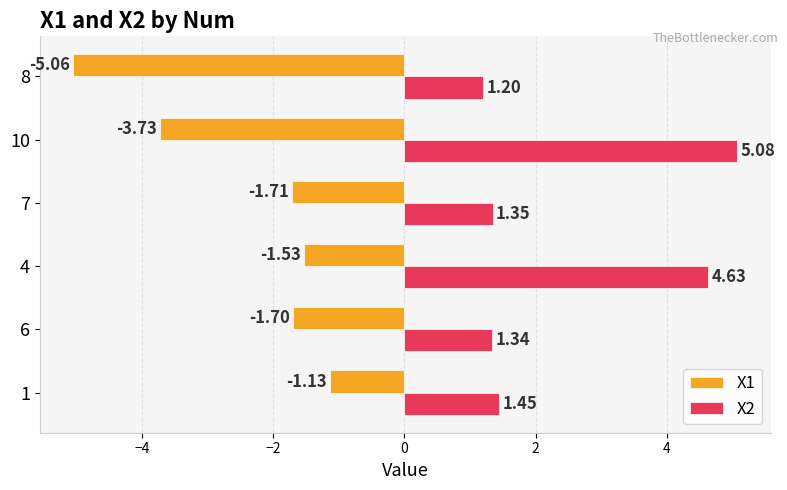

What is the average value of the X1 series?

-2.5